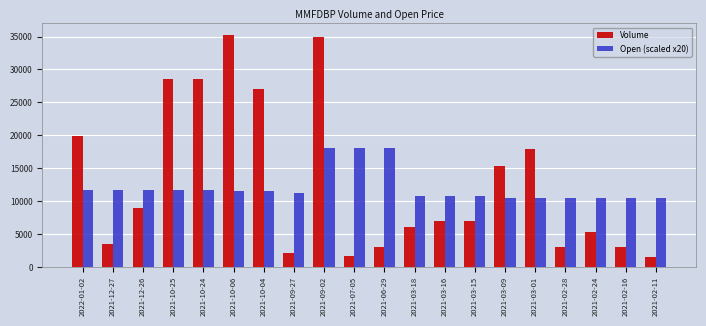

Rank the series at 2021-09-27 from lowest to highest value.

Volume, Open (scaled x20)